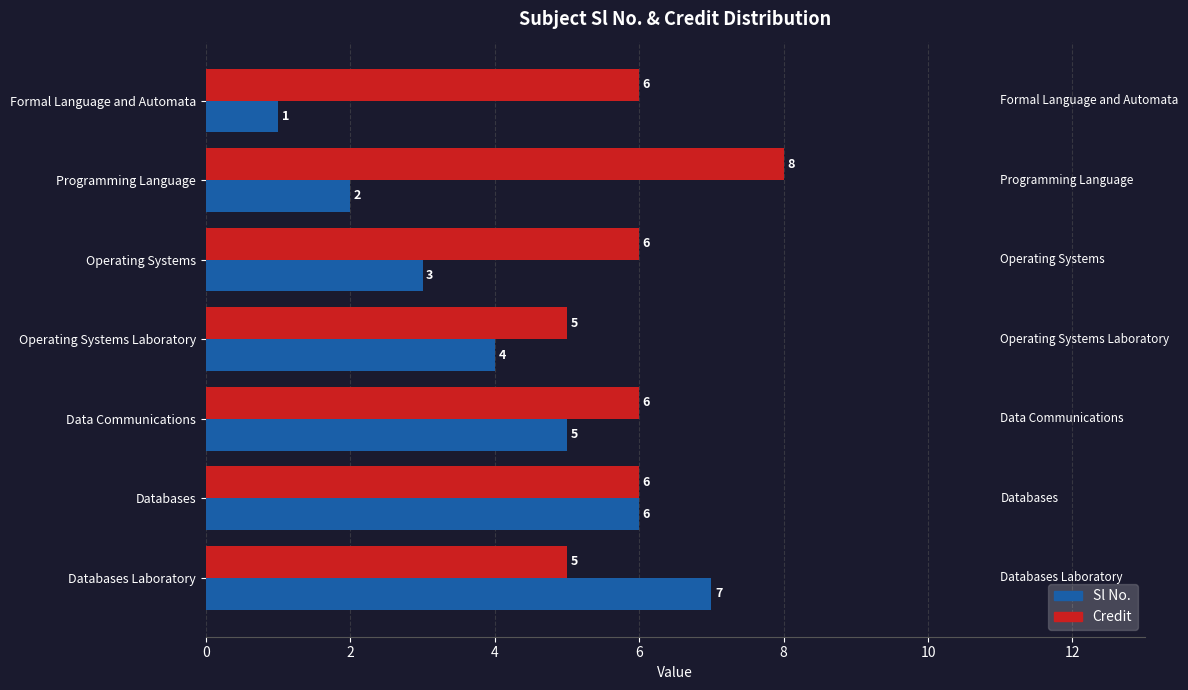

How many categories are shown in the chart?

7